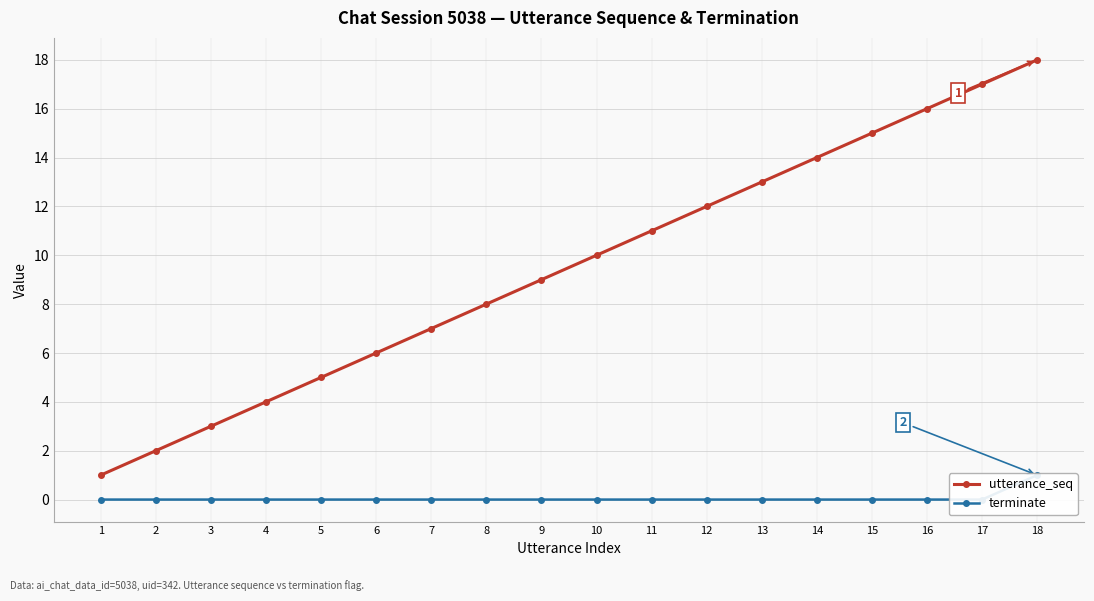

Rank the series by their average value, from highest to lowest.

utterance_seq, terminate